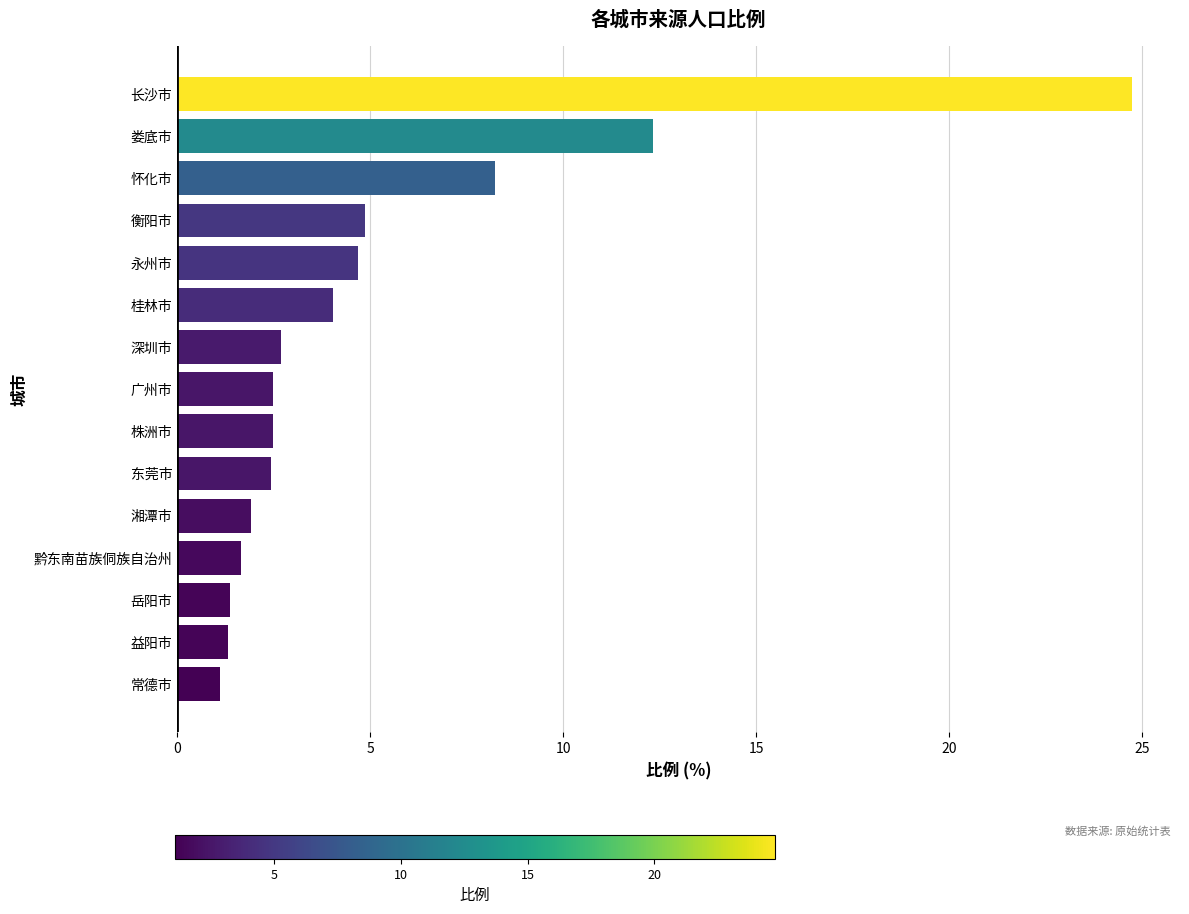

How many series are shown in this chart?

1